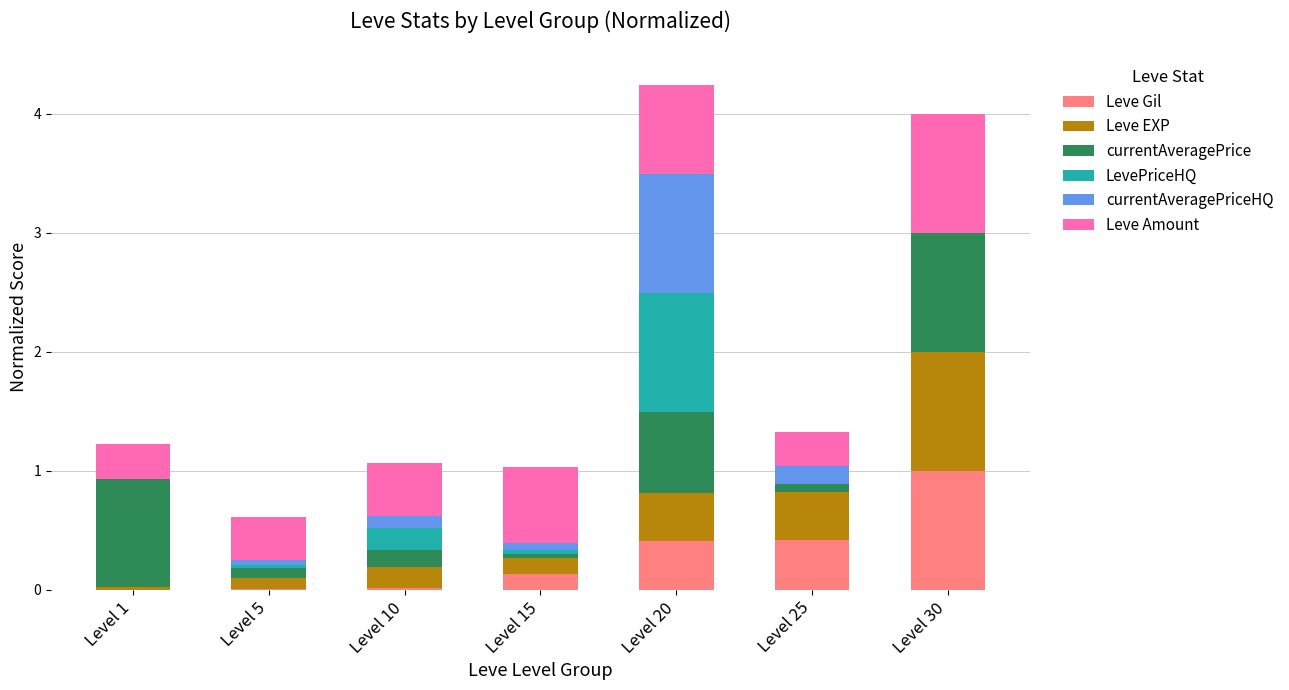

What is the highest value of the Leve Gil series?

1.0